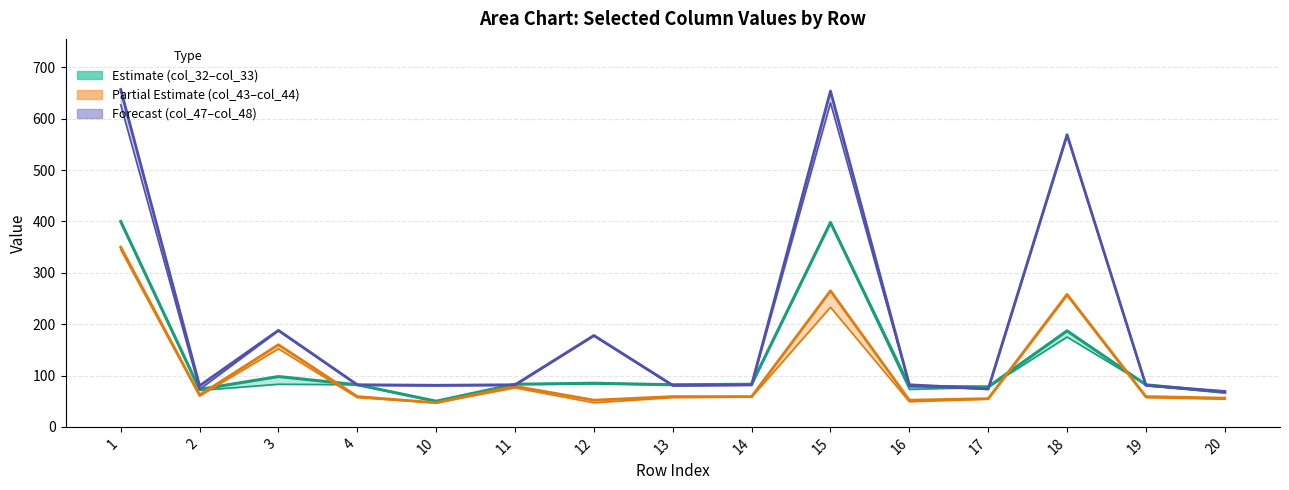

At which label does col_48 first exceed 82?

1